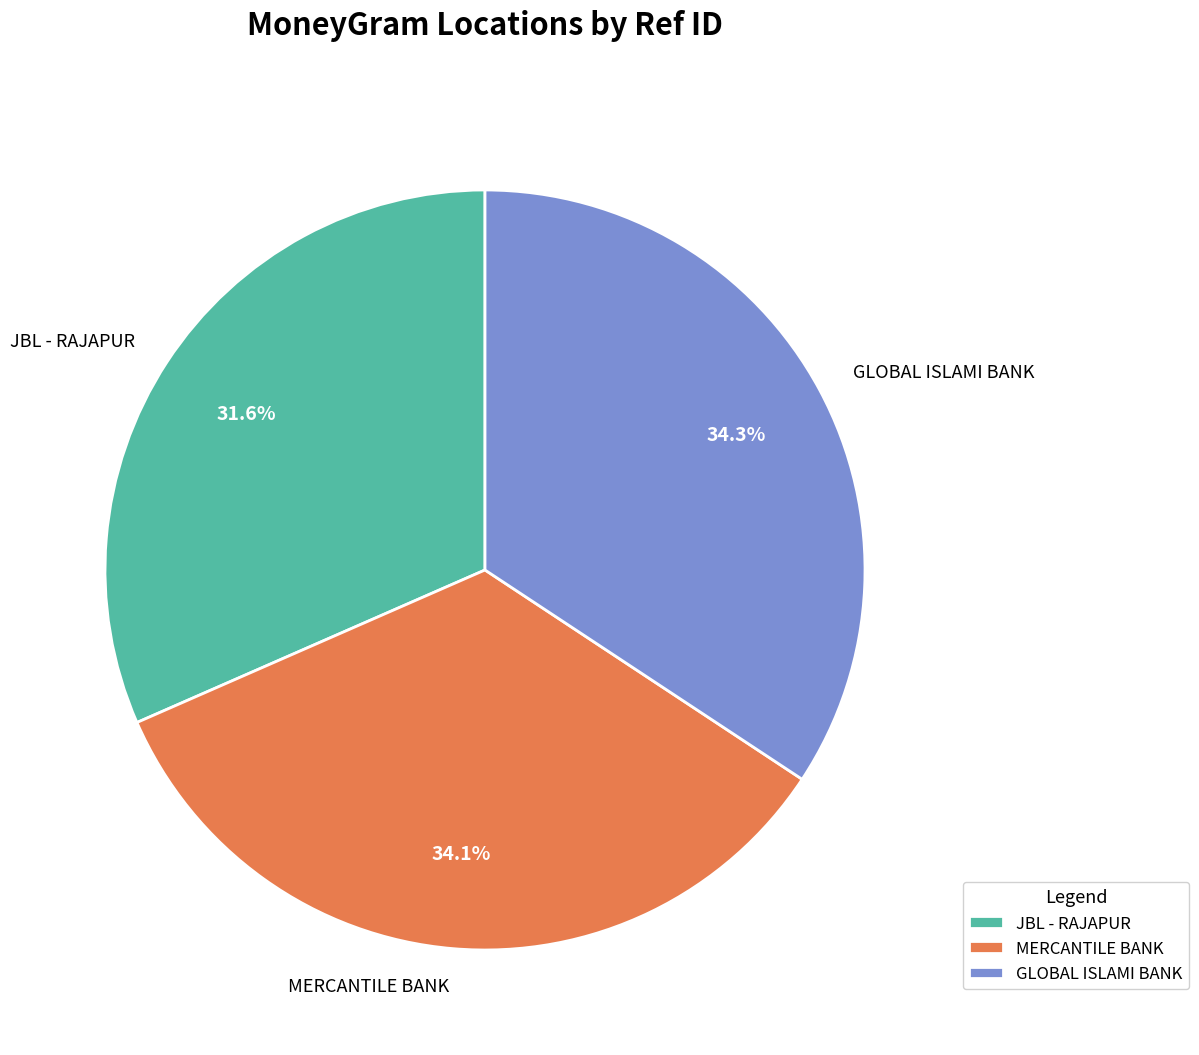

Between JBL - RAJAPUR and GLOBAL ISLAMI BANK, which is larger?

GLOBAL ISLAMI BANK